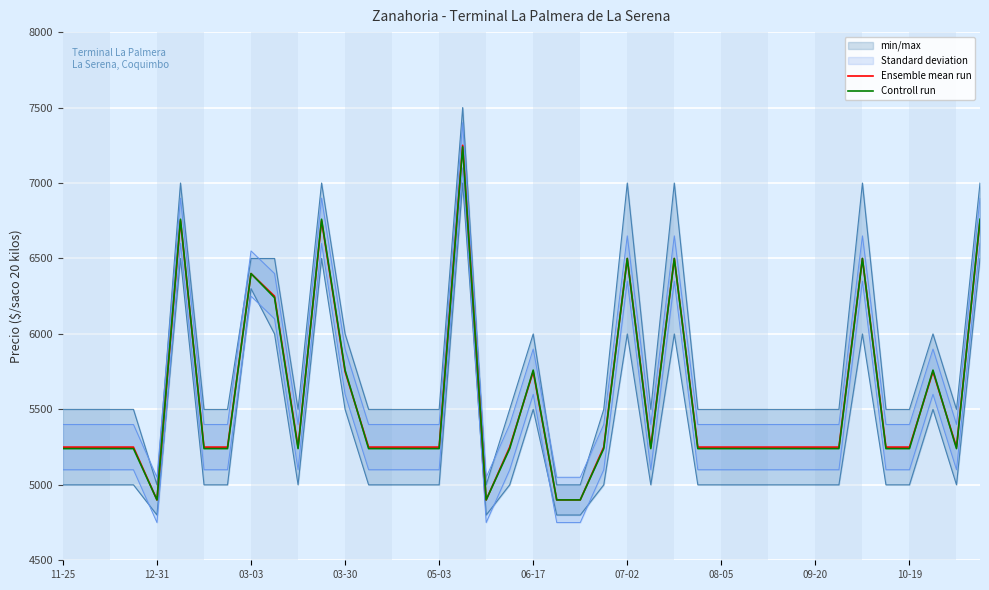

What is the value of the Controll run point at the 16th from the left?

5240